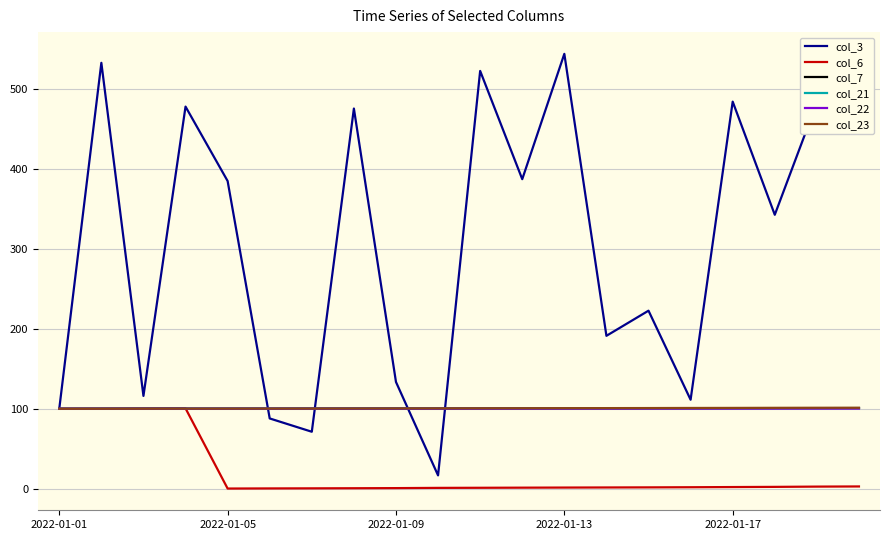

Which series has the largest range (max minus min)?

col_3